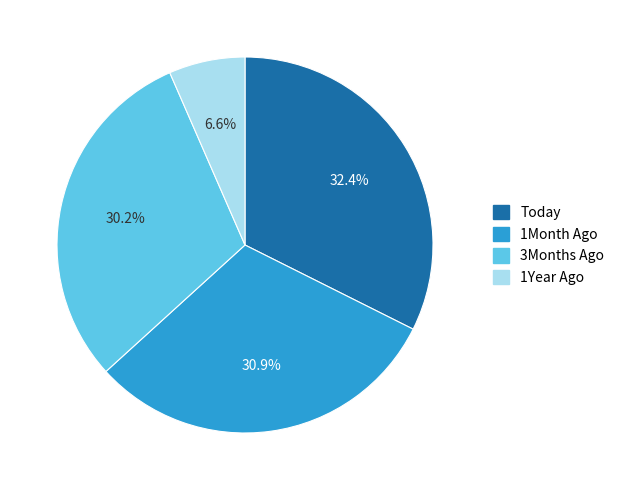

Is there a majority slice in this chart?

No